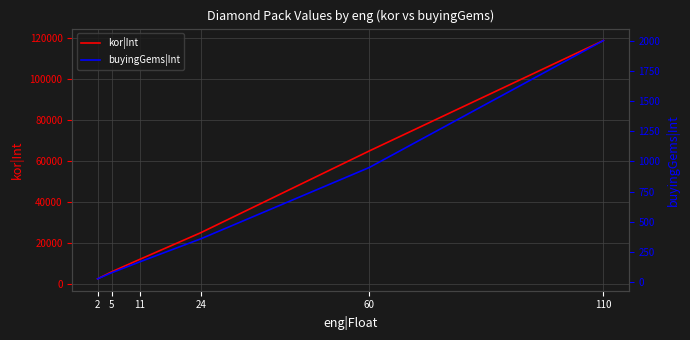

Is it true that buyingGems|Int equals 12 at 2?

False